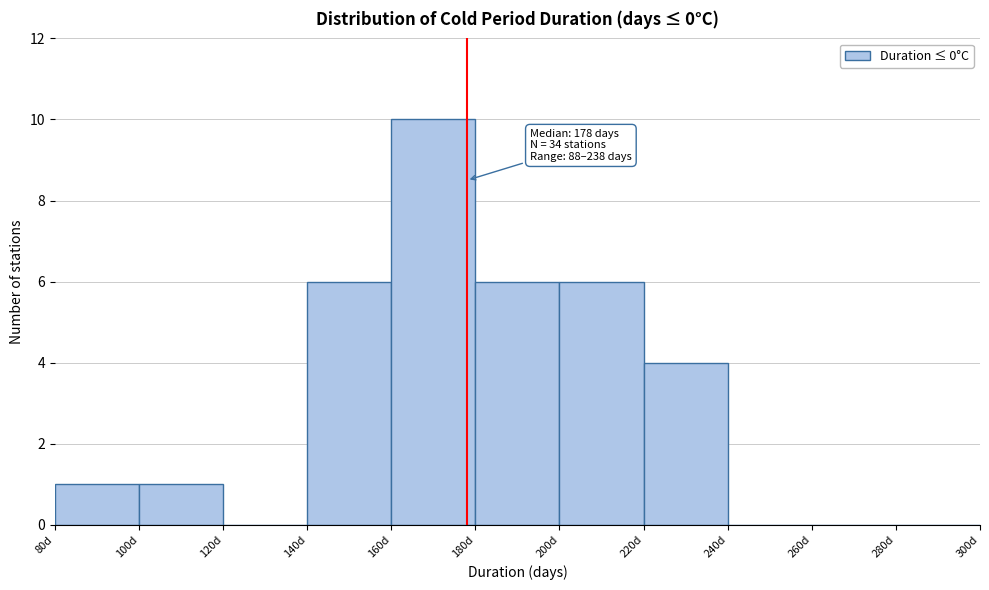

Which range on the x-axis has the tallest bar?

160 to 180